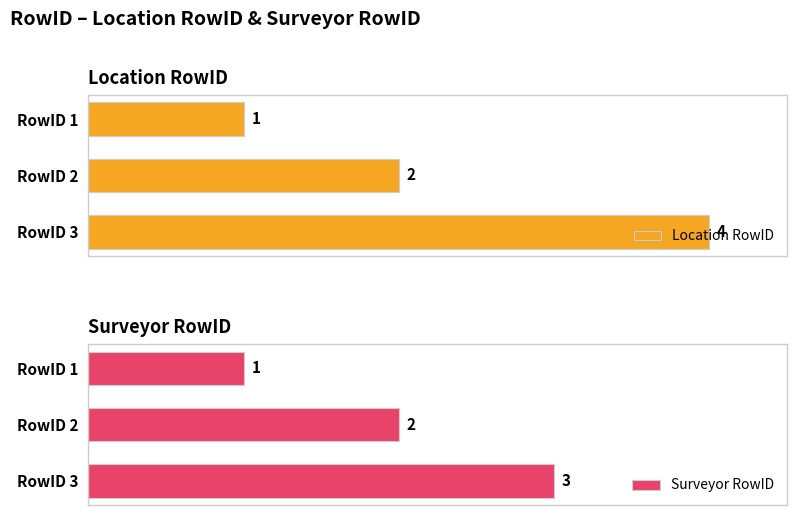

At how many categories does at least one series exceed 3?

1